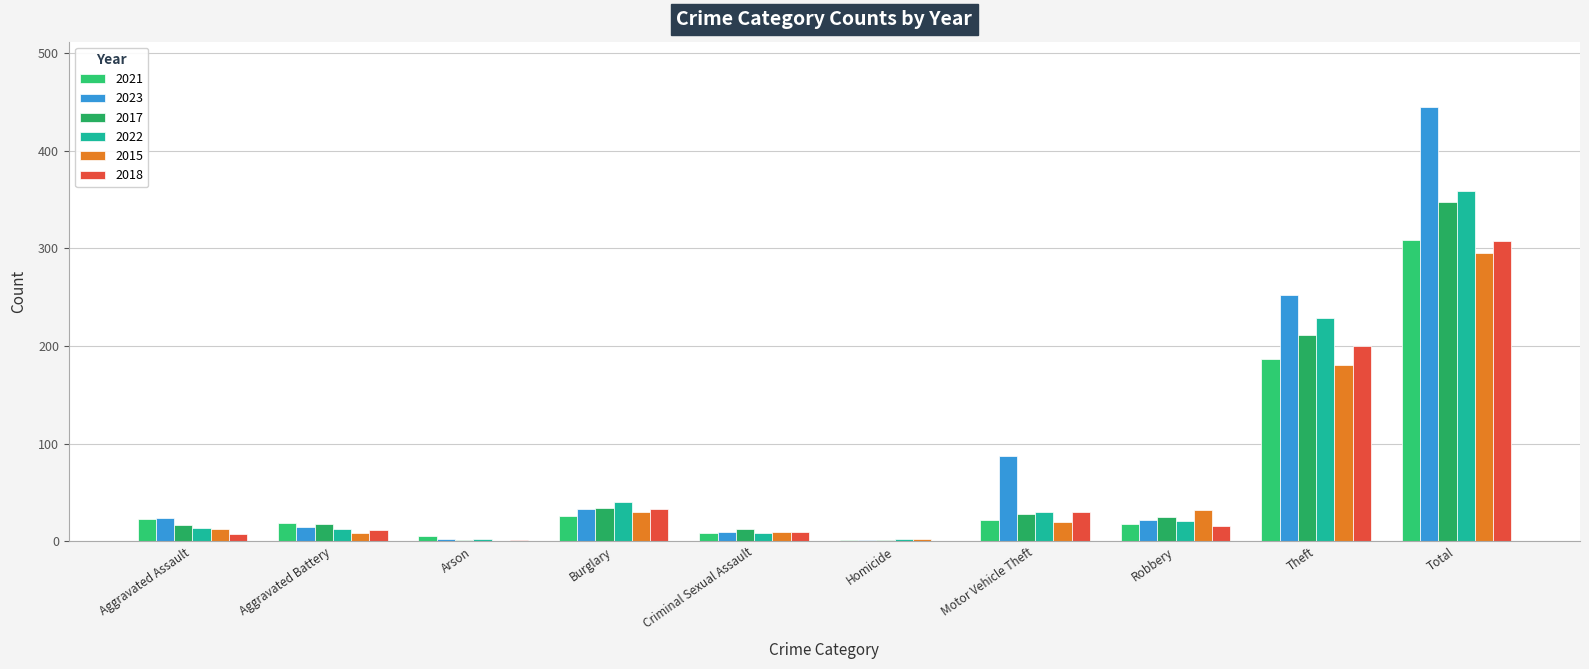

What position from the right is Theft?

2